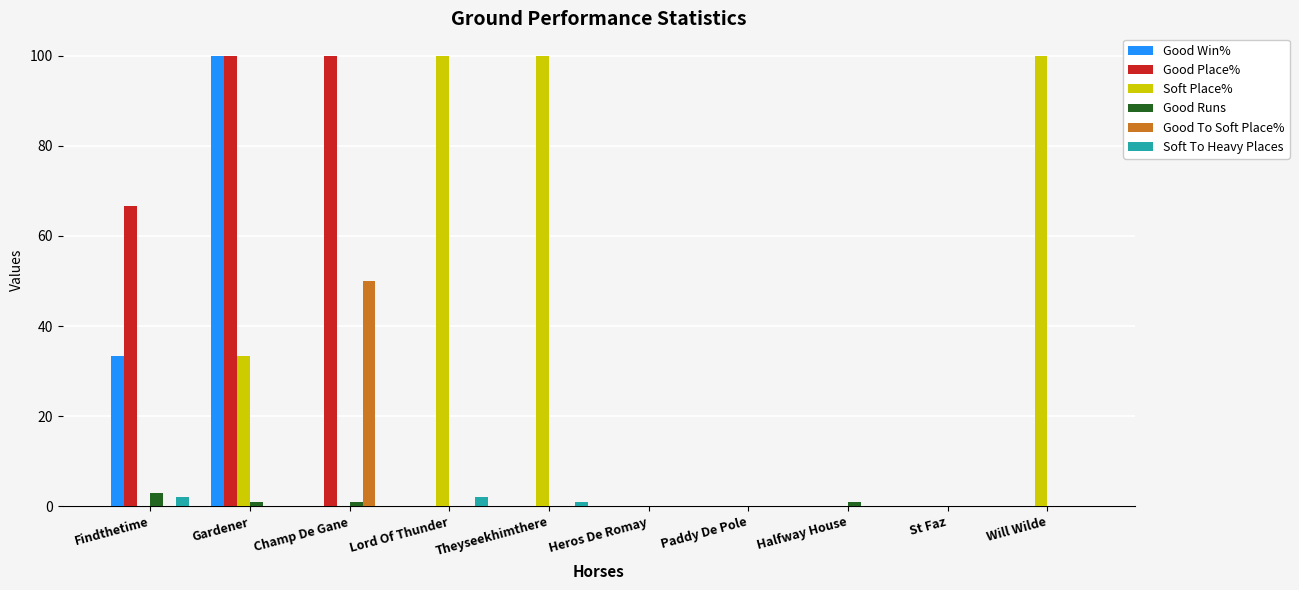

Are the bars horizontal?

No